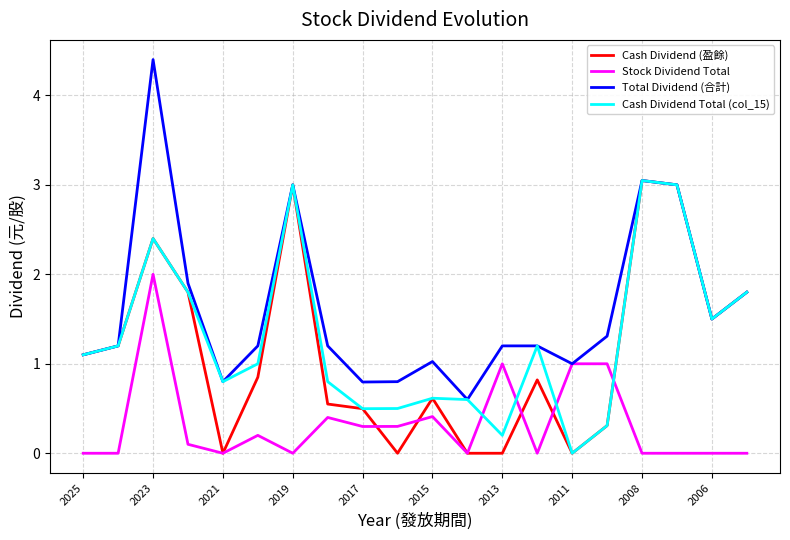

What is the greatest value displayed?

4.4